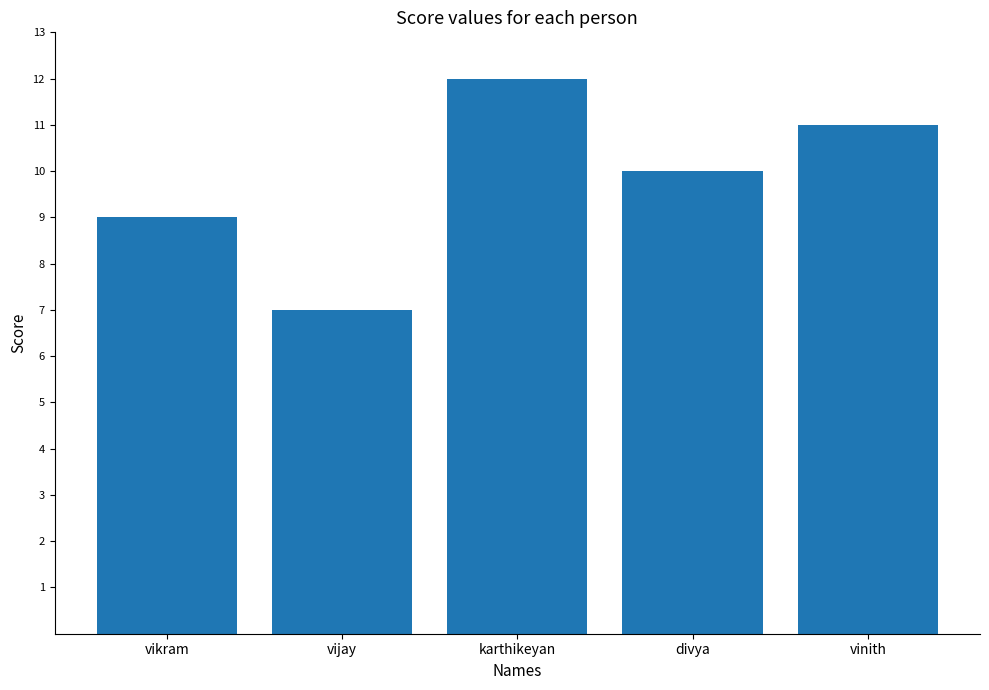

Are the bars horizontal?

No